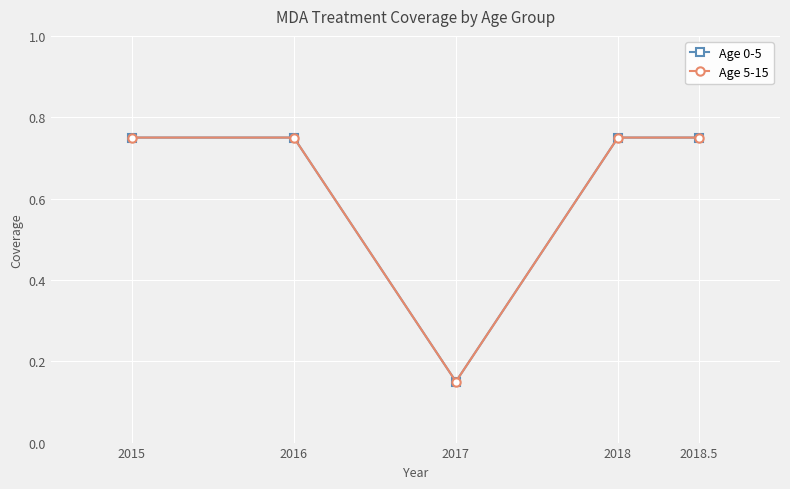

Is this an area chart (filled region under the line)?

No